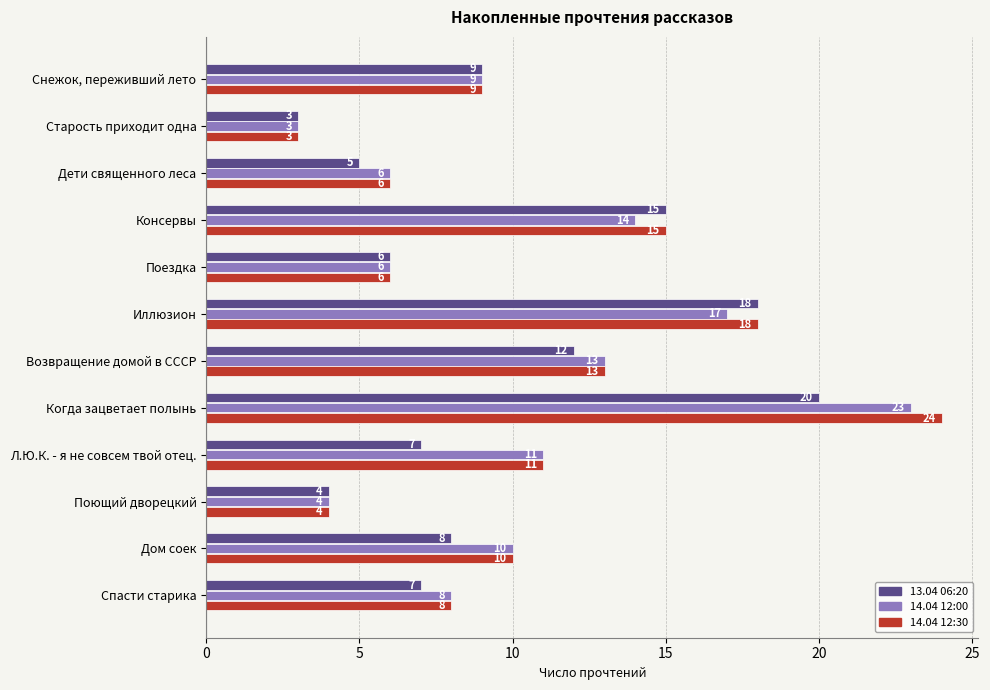

How many series are shown in this chart?

3